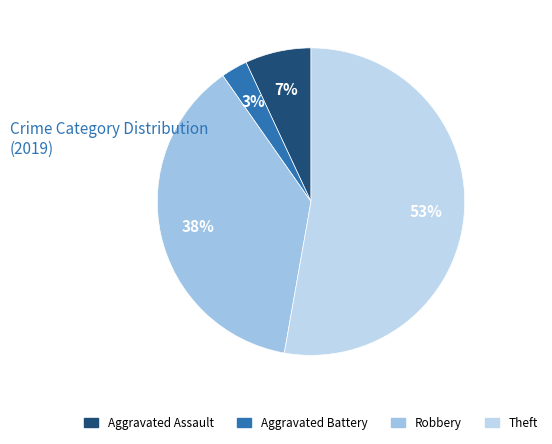

How many segments does this pie chart have?

4